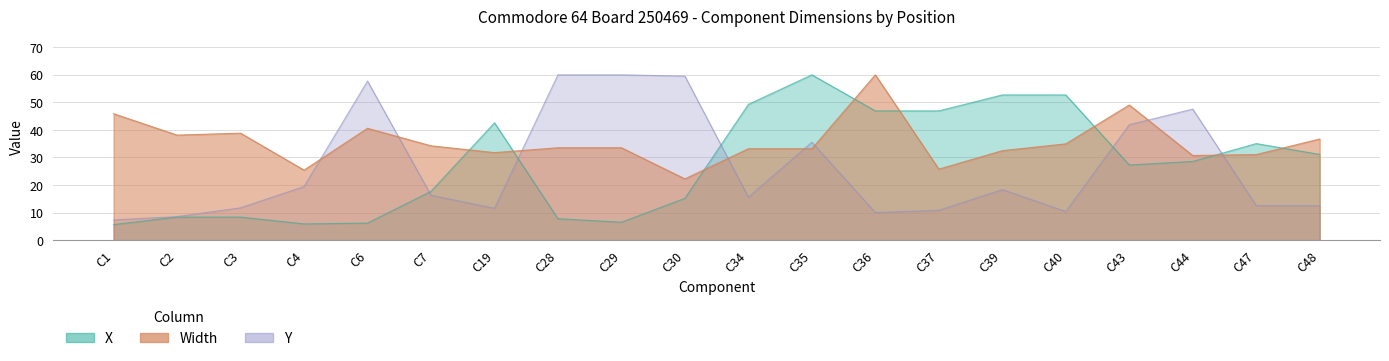

Reading left to right, list all the values displayed in this chart.

X: 5.7	8.4	8.4	5.9	6.2	17.7	42.6	7.8	6.5	15.2	49.3	60.0	46.9	46.9	52.7	52.7	27.3	28.6	35.0	31.1
Width: 45.9	38.1	38.8	25.4	40.6	34.2	31.8	33.5	33.5	22.2	33.2	33.2	60.0	25.8	32.5	34.9	49.1	30.7	31.1	36.7
Y: 7.3	8.5	11.7	19.4	57.7	16.3	11.6	60.0	60.0	59.5	15.6	35.5	10.0	10.8	18.3	10.4	41.9	47.6	12.5	12.5